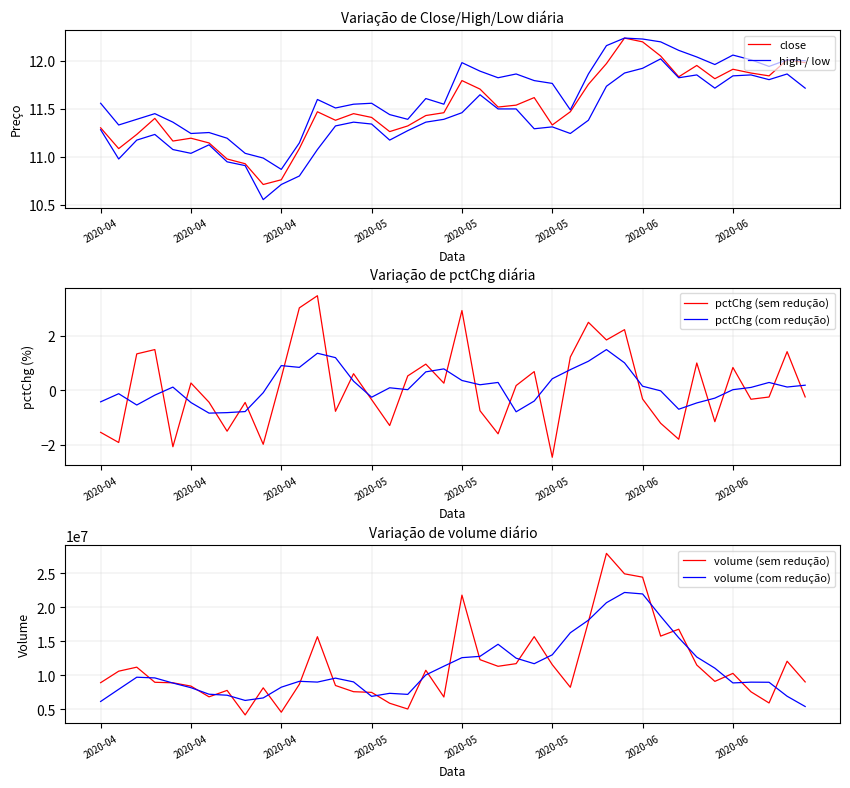

At which category does close reach its first local valley?

2020-04